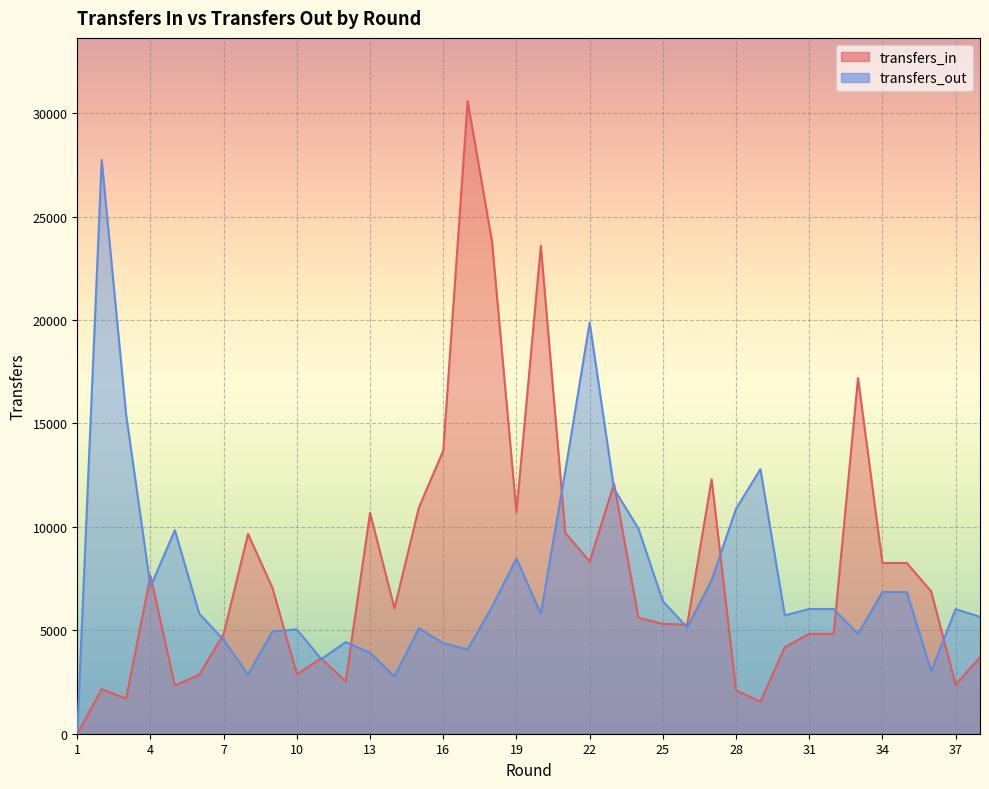

Rank the series by their maximum value, from highest to lowest.

transfers_in, transfers_out